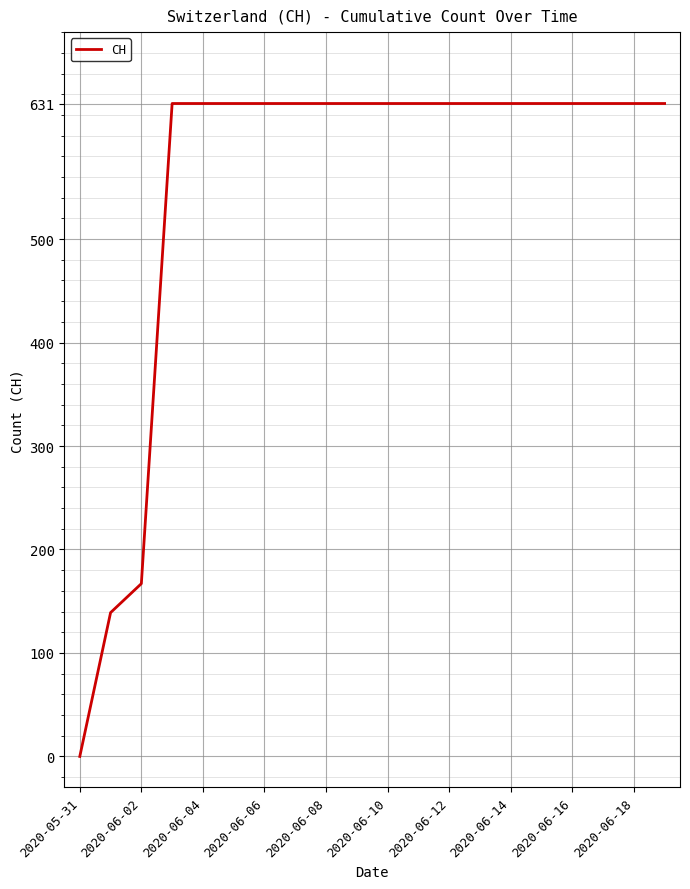

How many categories are shown in the chart?

20